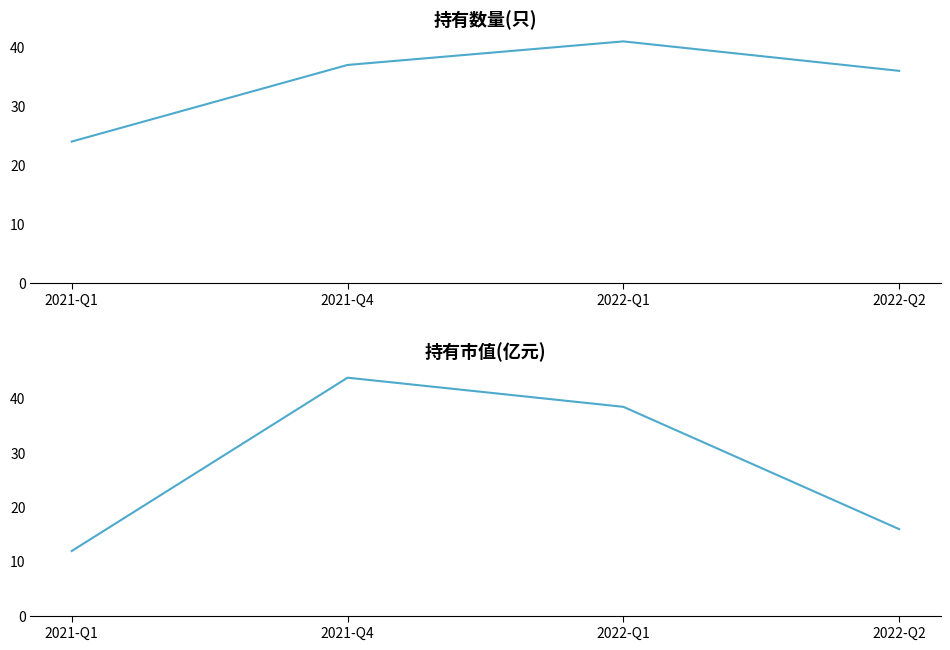

What is the sum of the 持有数量(只) values at 2021-Q1 and 2022-Q2?

60.0